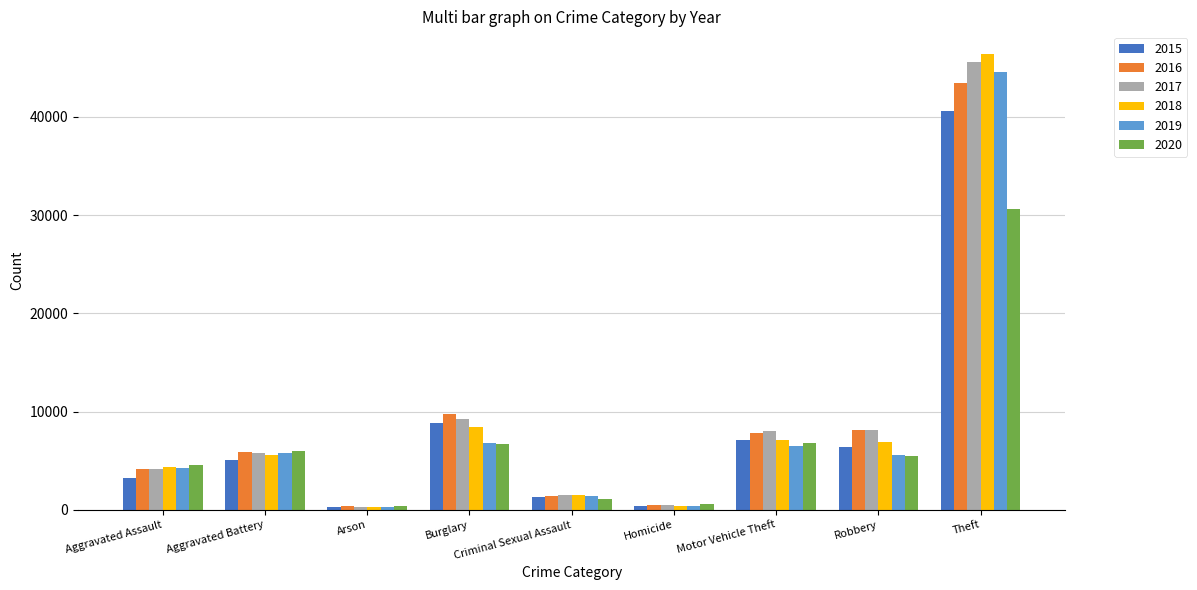

How many groups of bars are there?

9